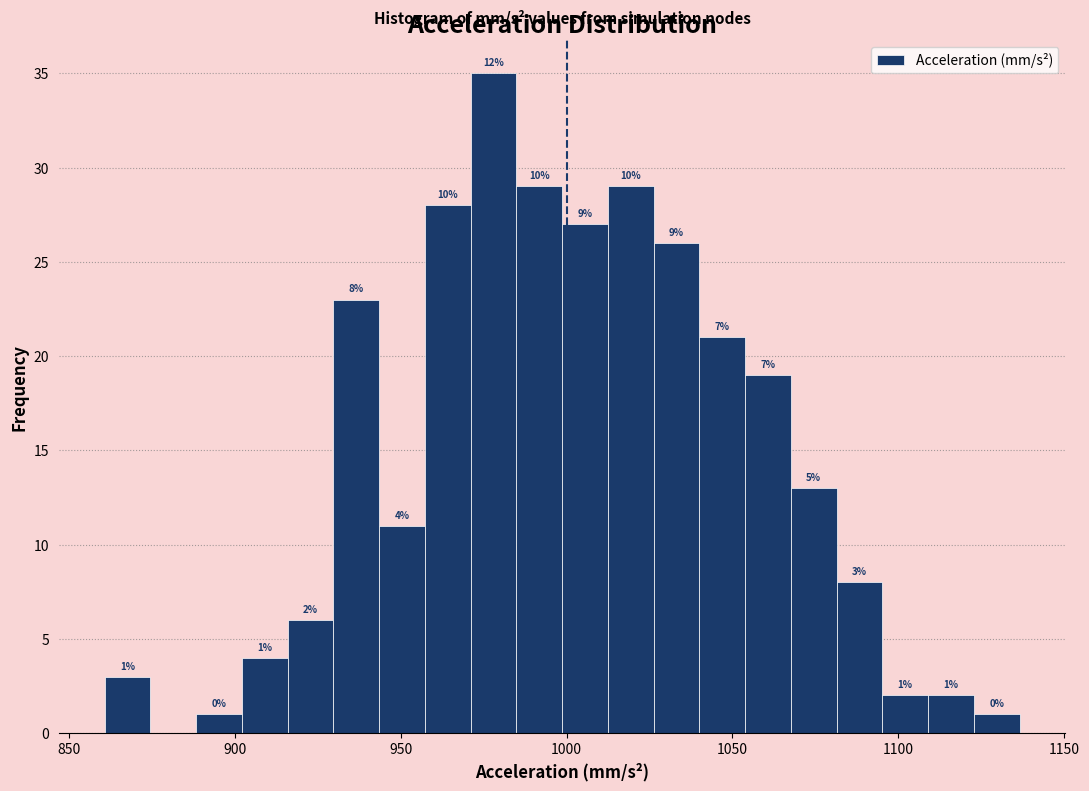

Read against the x-axis, roughly where is the centre of the tallest bar?

980